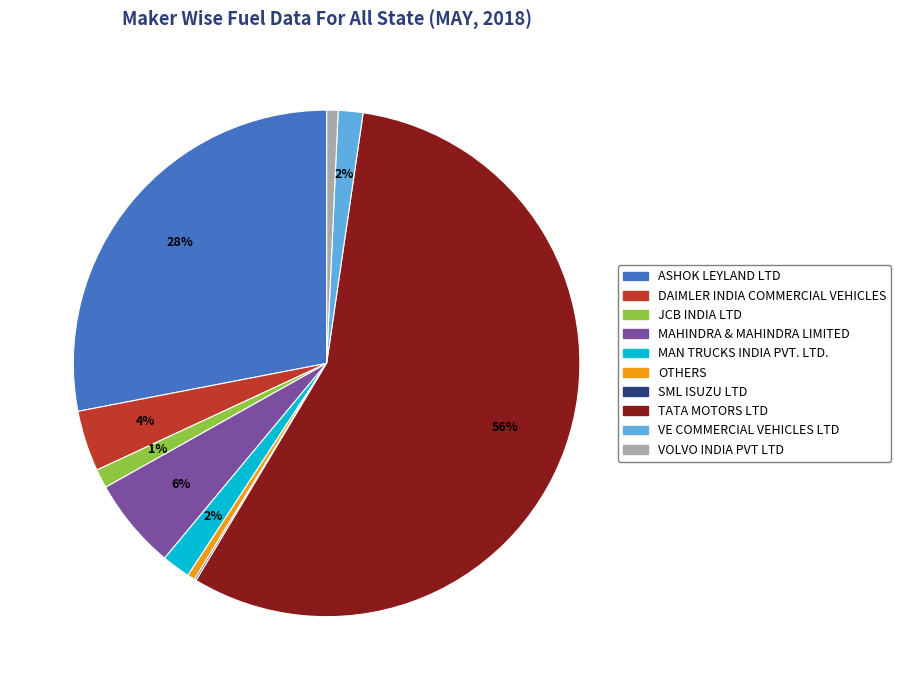

Is it true that JCB INDIA LTD is 1% of the pie?

True